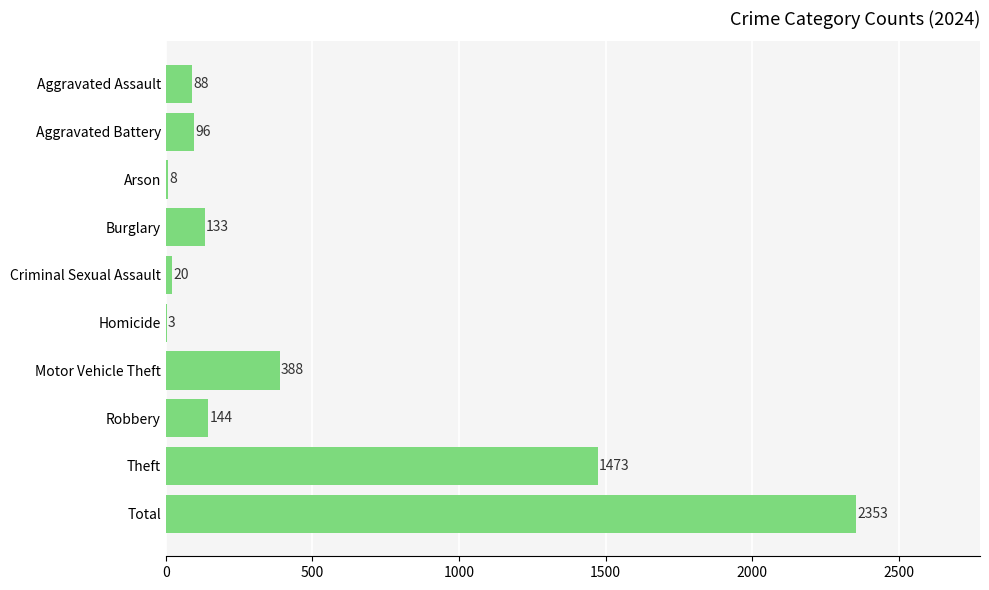

Which category has the highest value across all series?

Total